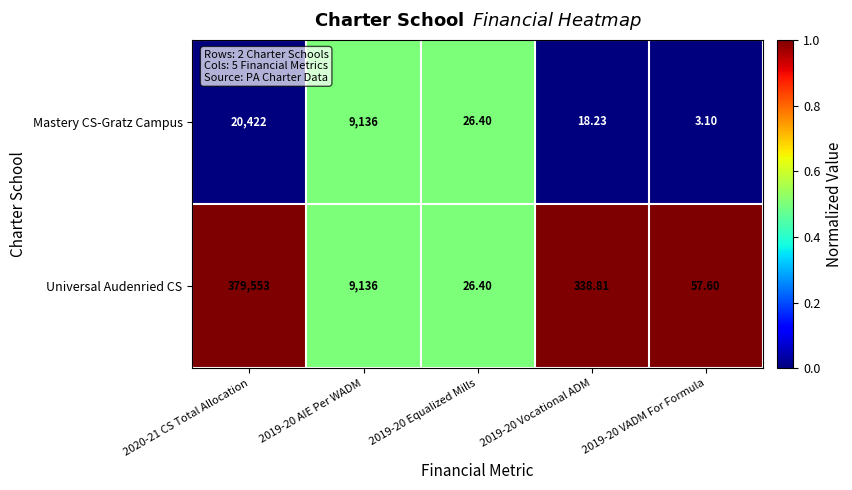

Which series has the widest spread of values?

Universal Audenried CS